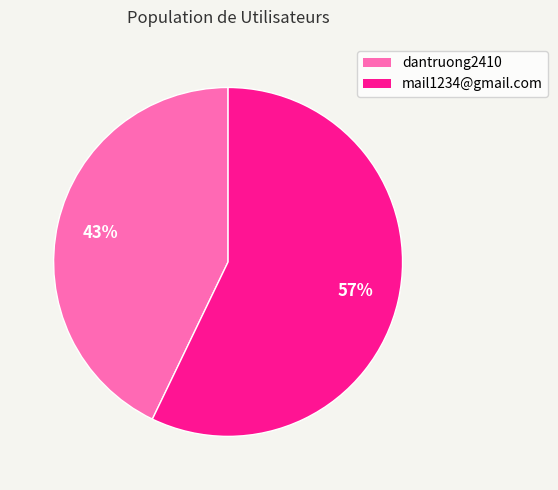

To the nearest percent, what portion does mail1234@gmail.com represent?

57%